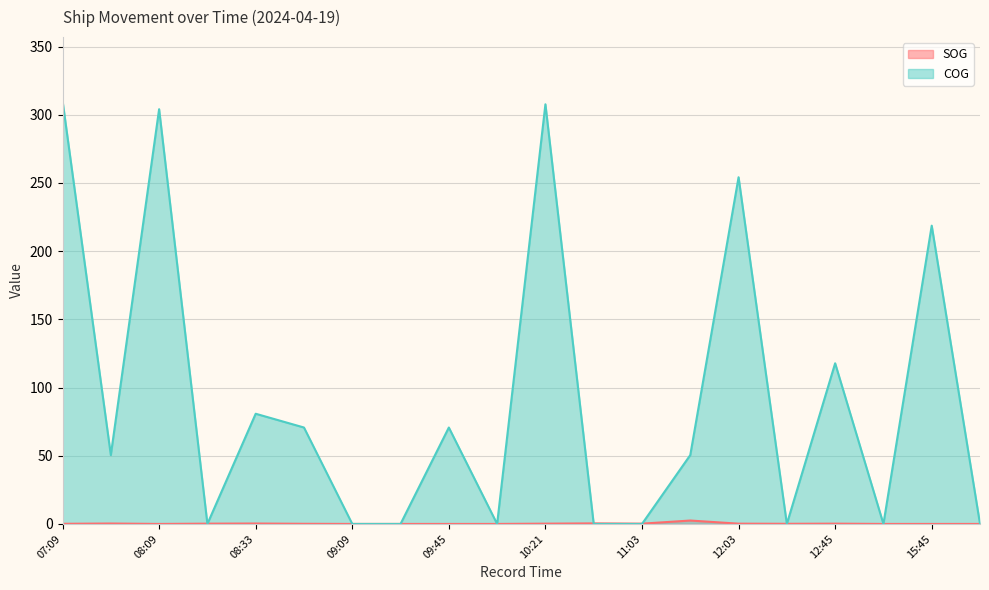

Reading left to right, extract all data points from this chart.

SOG: 0.1	0.3	0.0	0.2	0.3	0.1	0.0	0.0	0.0	0.0	0.2	0.4	0.2	2.5	0.2	0.1	0.2	0.0	0.0	0.0
COG: 310.4	50.5	304.1	0.0	80.8	70.7	0.0	0.0	70.7	0.0	307.7	0.0	0.0	50.5	254.2	0.0	117.8	0.0	218.7	0.0